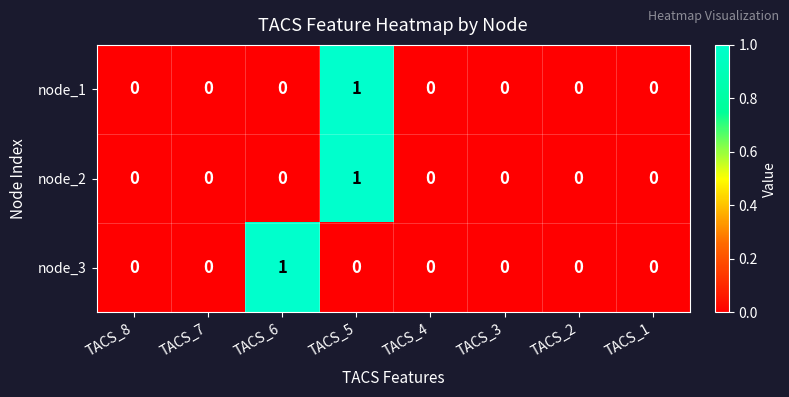

How many categories are shown in the chart?

8